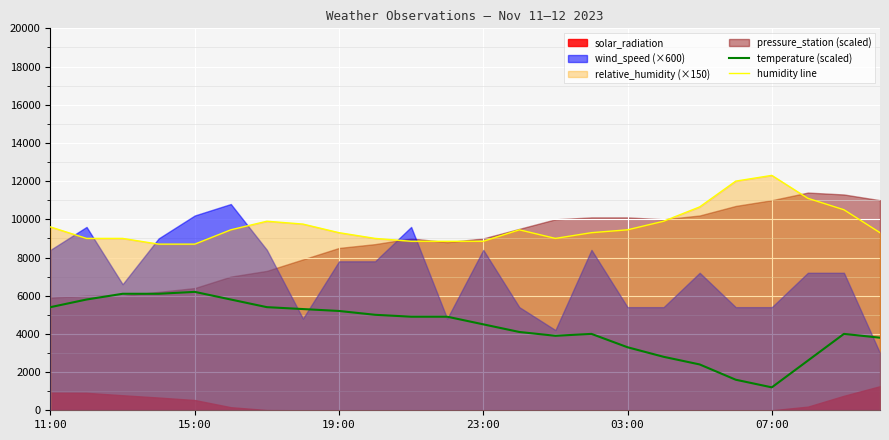

True or false: humidity line has more than 0 points higher than both neighbors.

True